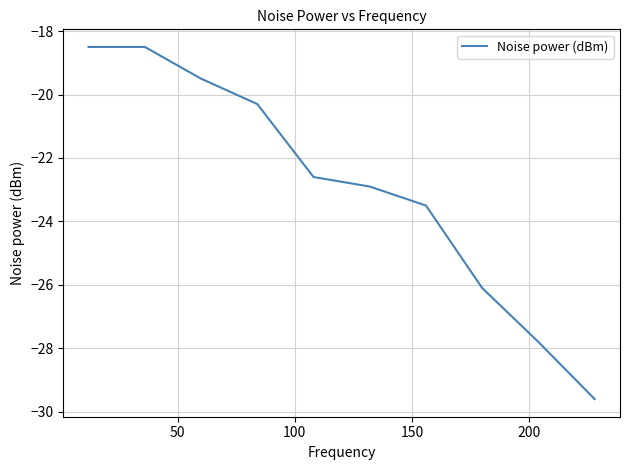

What is the maximum value shown in the chart?

-18.5